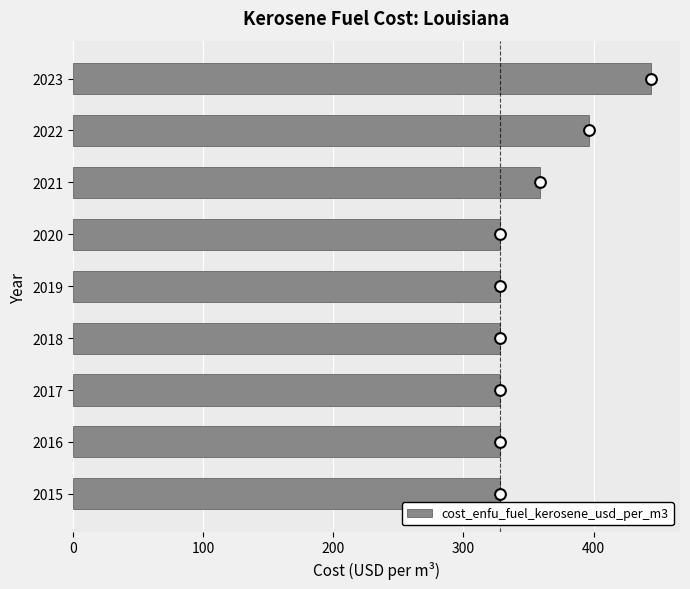

At which label is cost_enfu_fuel_kerosene_usd_per_m3 closest to 386?

2022